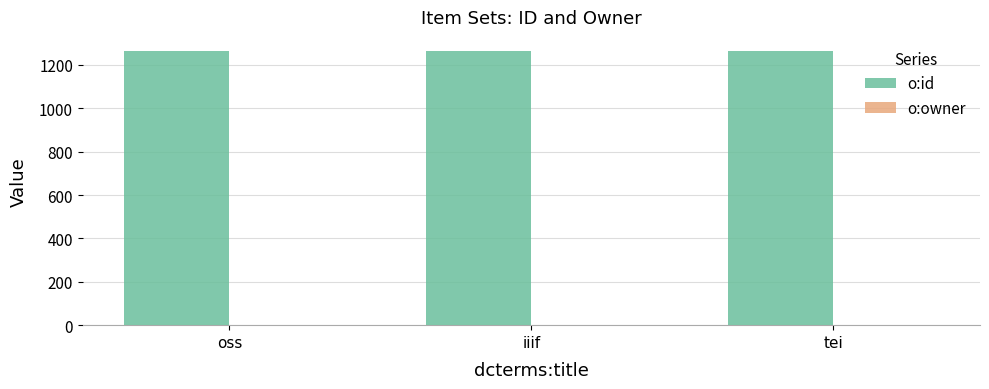

What is the difference between the o:id values at oss and iiif?

1